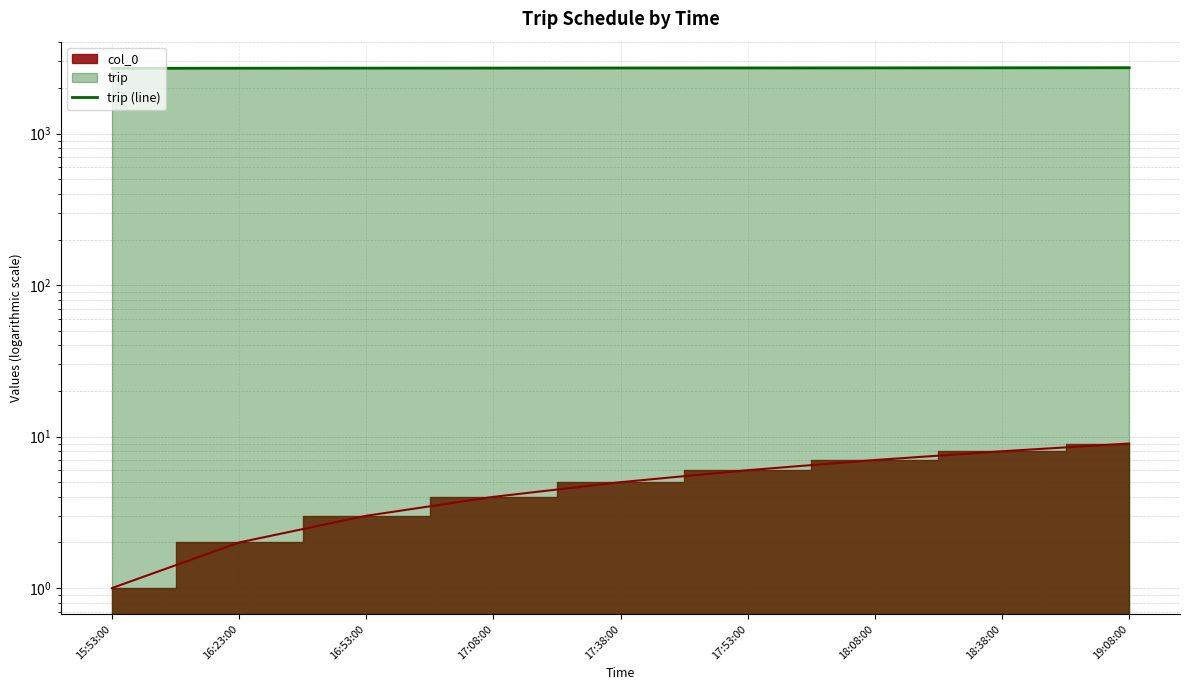

The value at 16:23:00 is 2705. True or false?

True